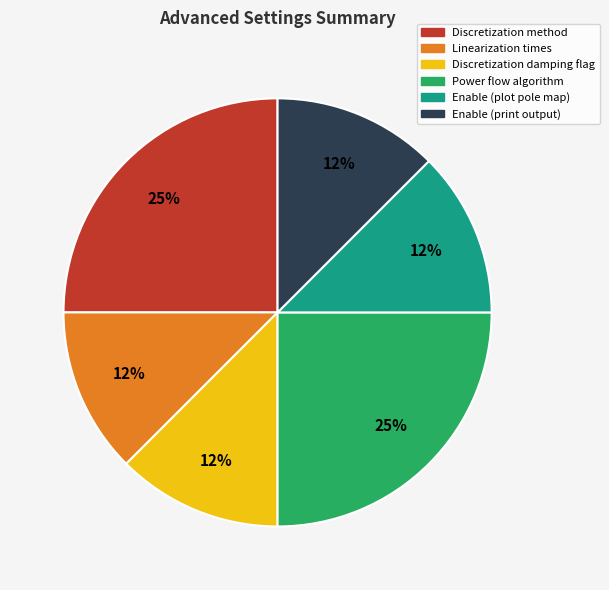

Count the number of slices in the pie.

6